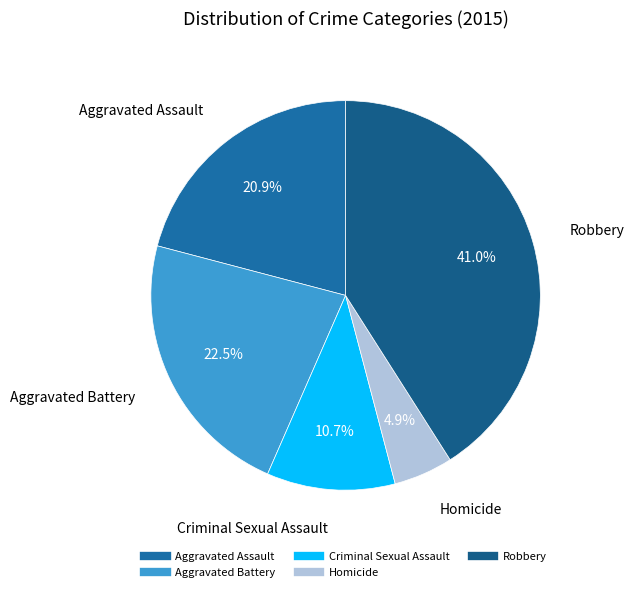

Which has a higher value, Homicide or Robbery?

Robbery